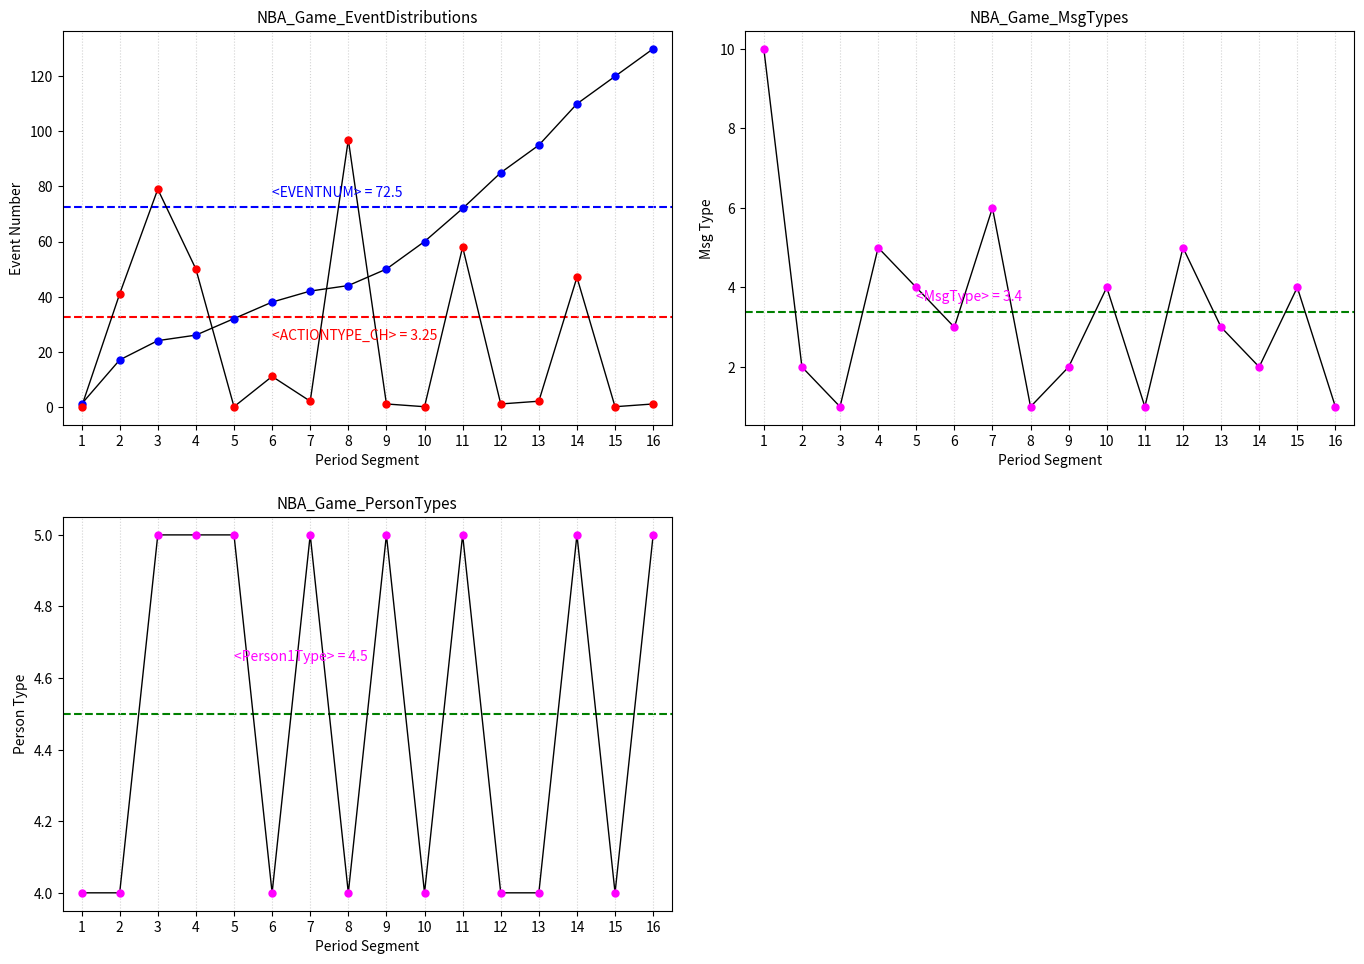

How many lines are shown in the chart?

4